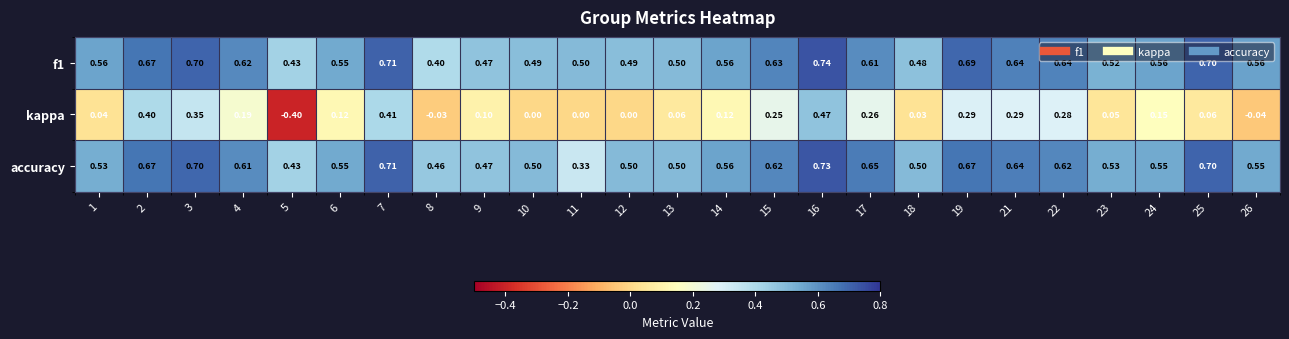

Is the value of accuracy at 22 greater than the value of kappa at 4?

Yes